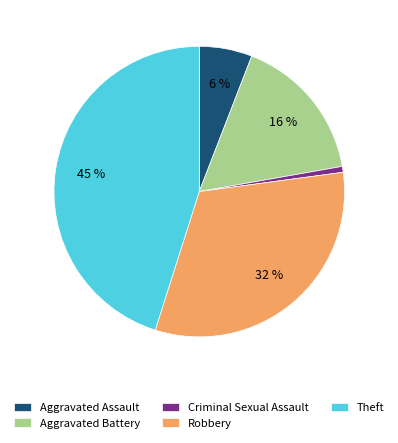

Is the sum of Criminal Sexual Assault and Aggravated Battery greater than half?

No